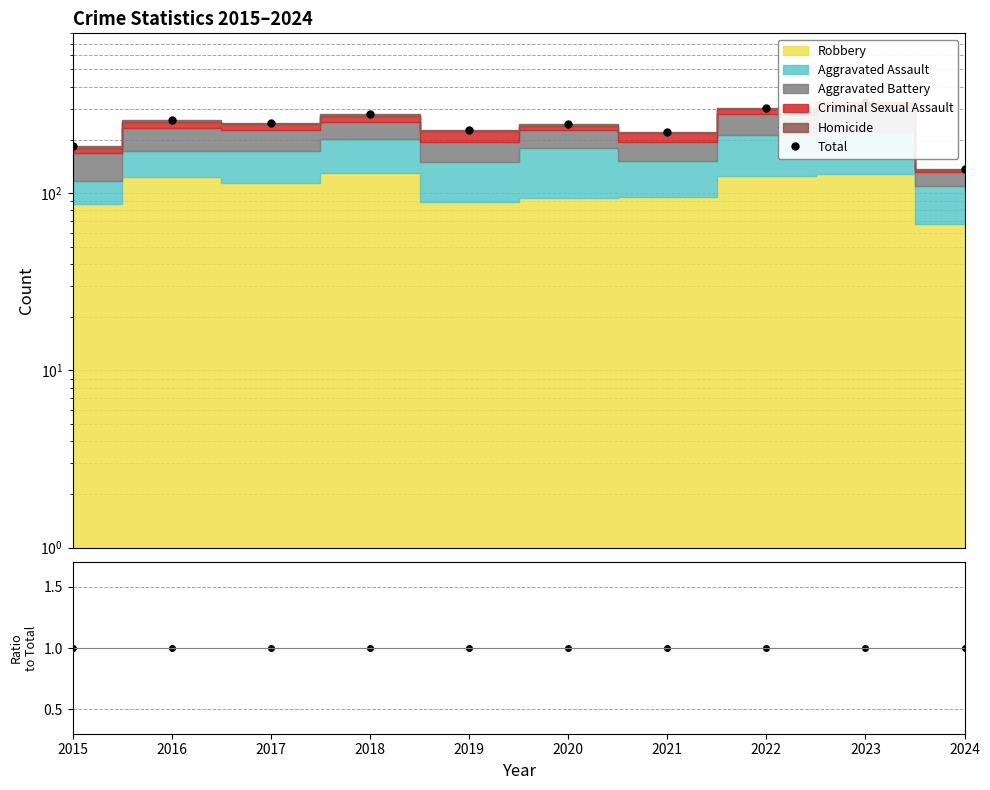

At which label does Total/Total reach its peak?

2015